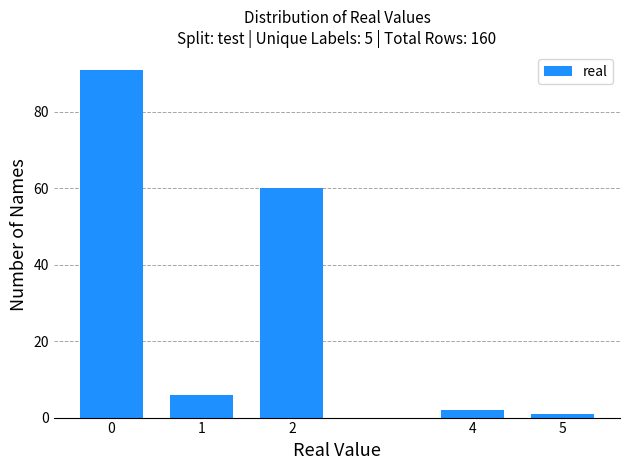

Reading left to right, extract all data points from this chart.

91	6	60	2	1